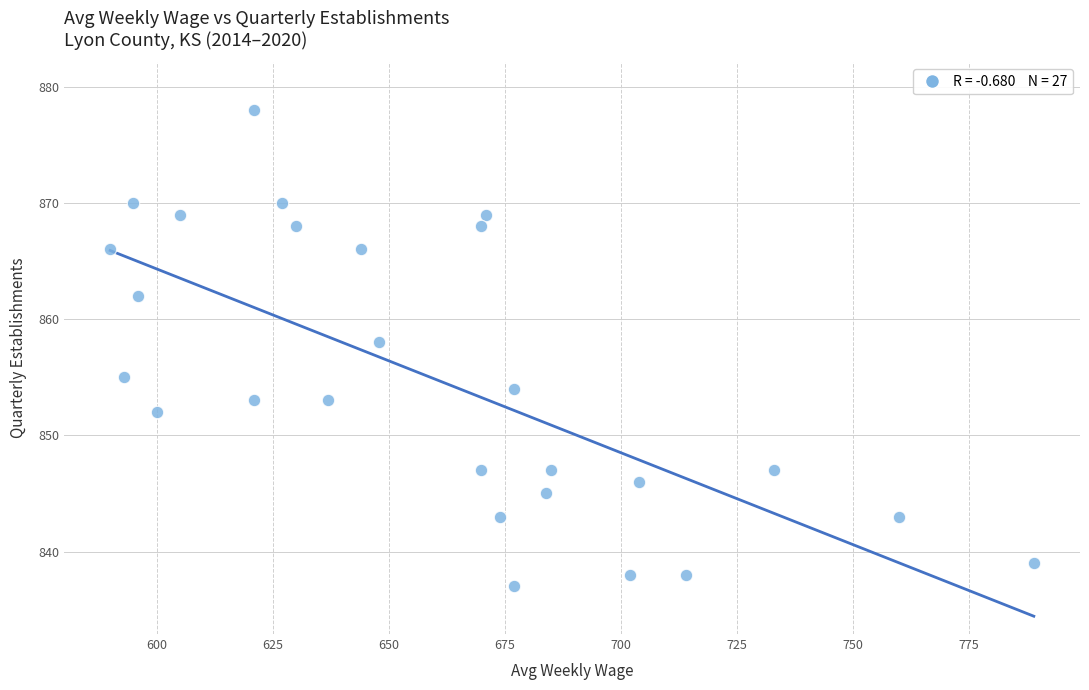

What Y value in the scatter plot is closest to 857?

858